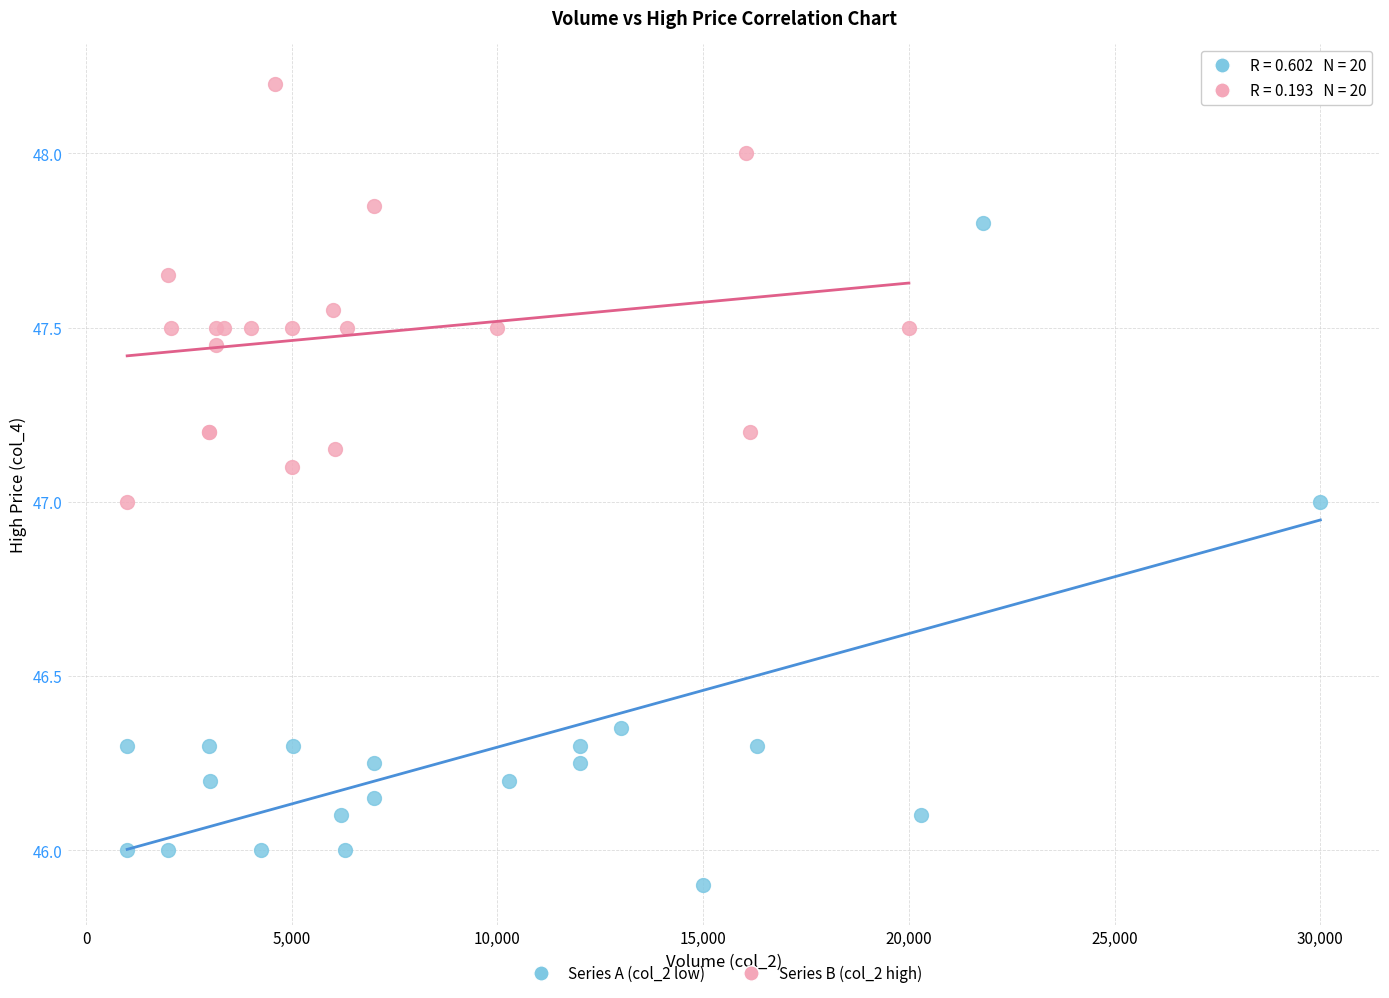

Which series reaches the maximum Y coordinate?

Series B (col_2 high)